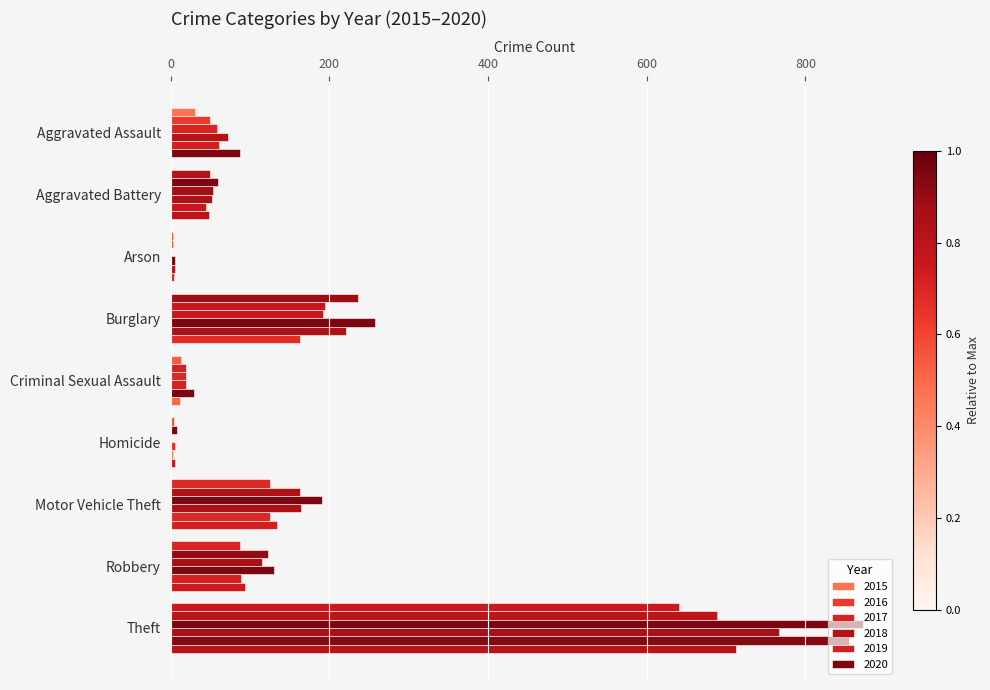

Where does the 2016 series first go above 60?

Burglary